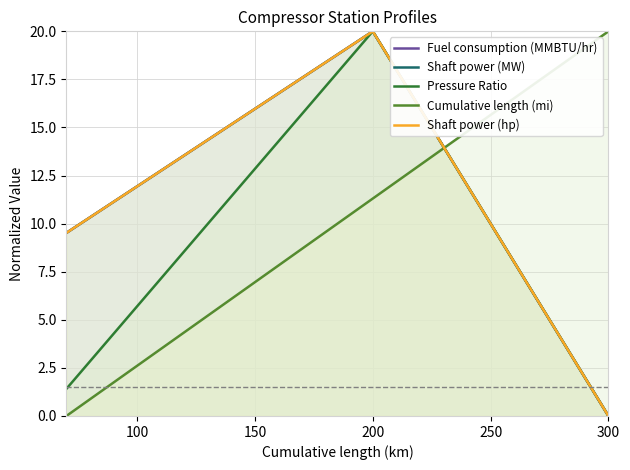

What is the approximate value of Pressure Ratio at 200?

20.0